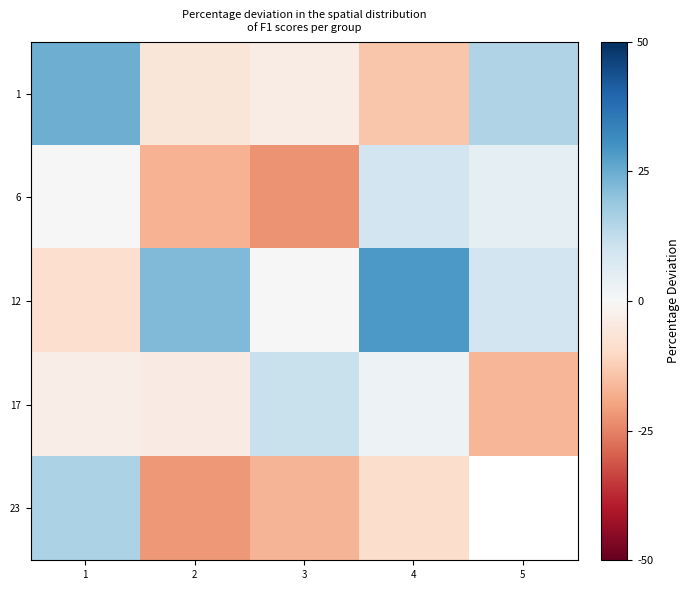

How many categories are shown in the chart?

5